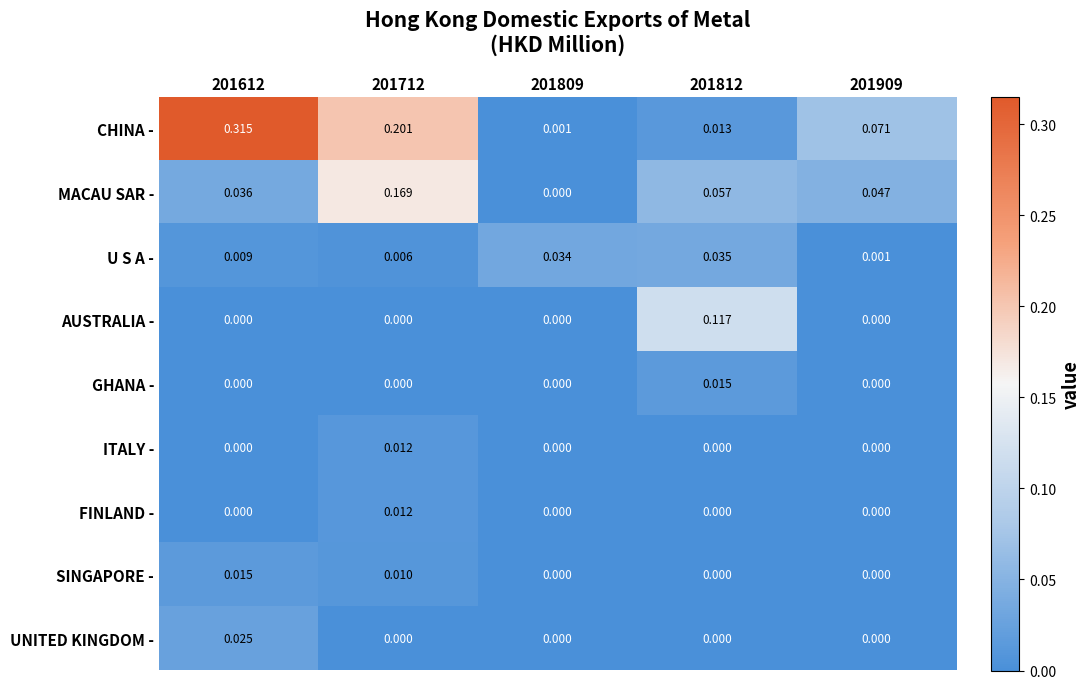

At how many categories does at least one series exceed 0?

5